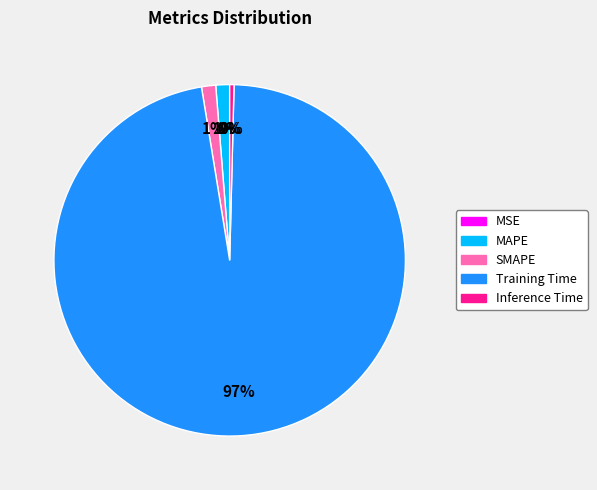

What is the majority slice?

Training Time